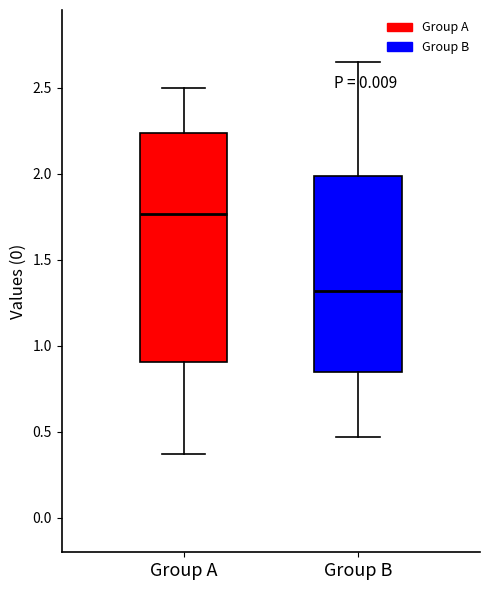

Reading left to right, read every box against the y-axis: the position of its median line, the range the box covers, and the ends of its whiskers. The values are not printed on the chart, so give them approximately, as read against the axis.

Group A: median 1.75, box 0.90 to 2.25, whiskers 0.35 to 2.50
Group B: median 1.30, box 0.85 to 2.00, whiskers 0.45 to 2.65